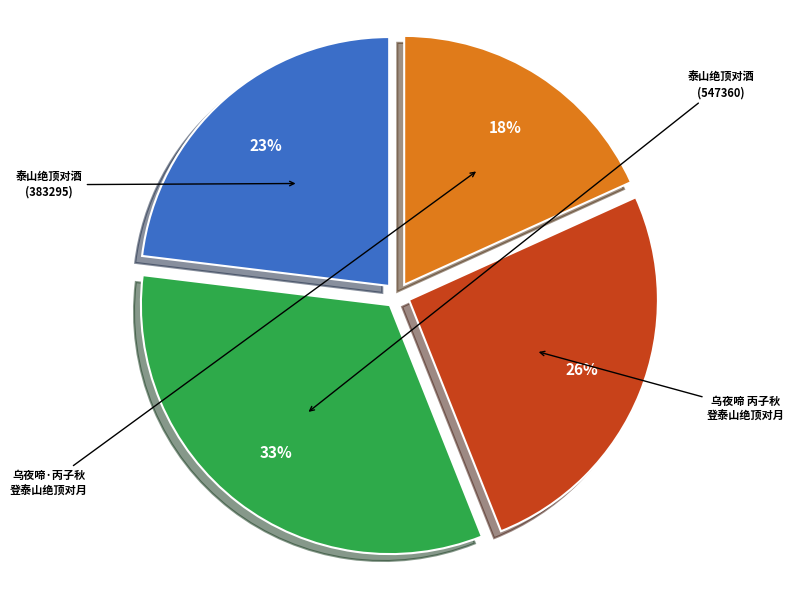

Is there any slice that represents more than half of the pie?

No